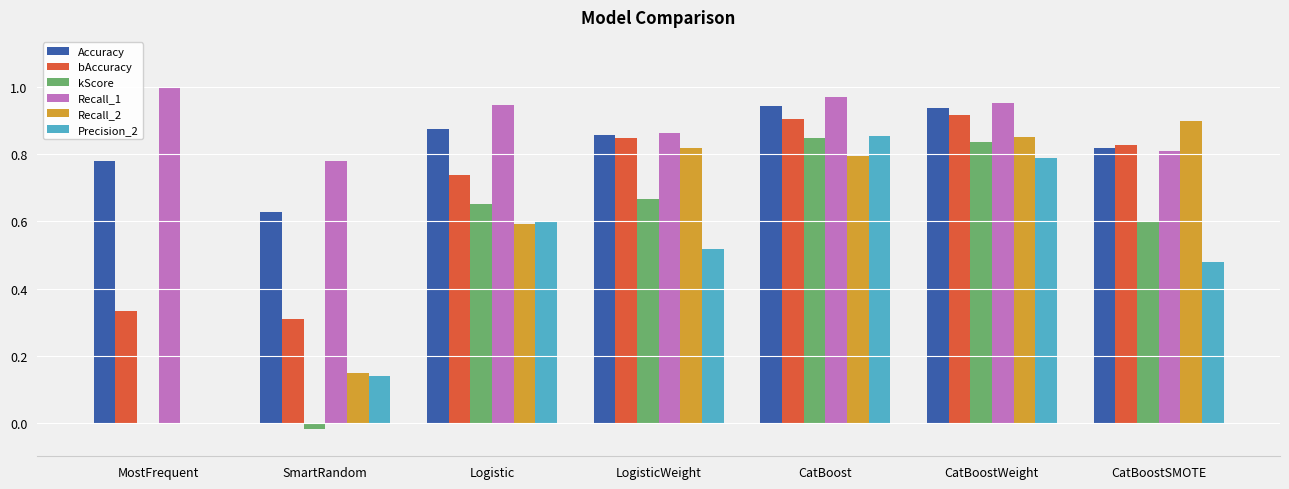

What is the sum of all Accuracy values?

5.8